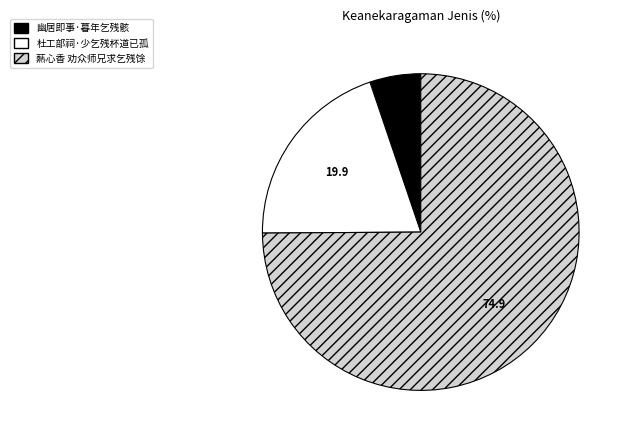

Which slice represents more than half of the pie?

爇心香 劝众师兄求乞残馀